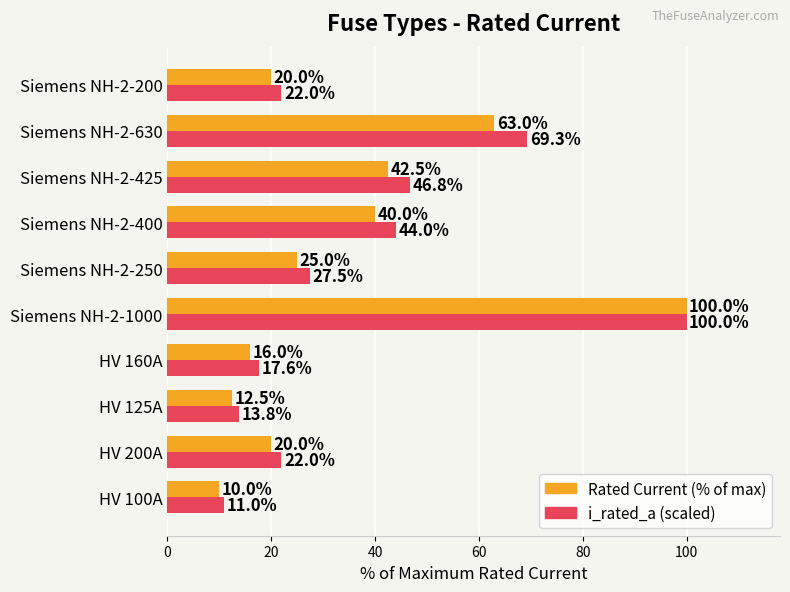

The value of Rated Current (% of max) at Siemens NH-2-425 is 42.5. True or false?

True